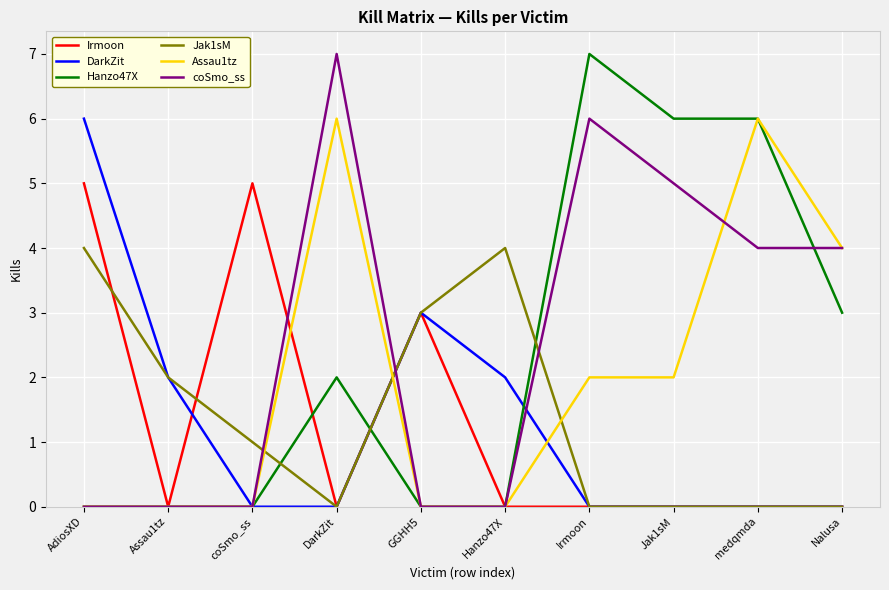

What is the difference between the highest and lowest values at AdiosXD?

6